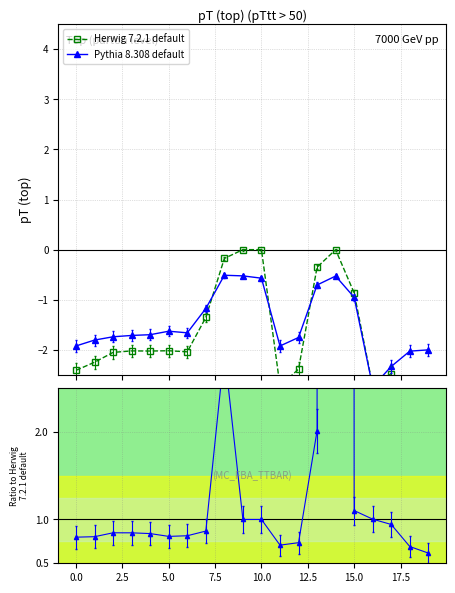

At which category is the sum across all series the highest?

14